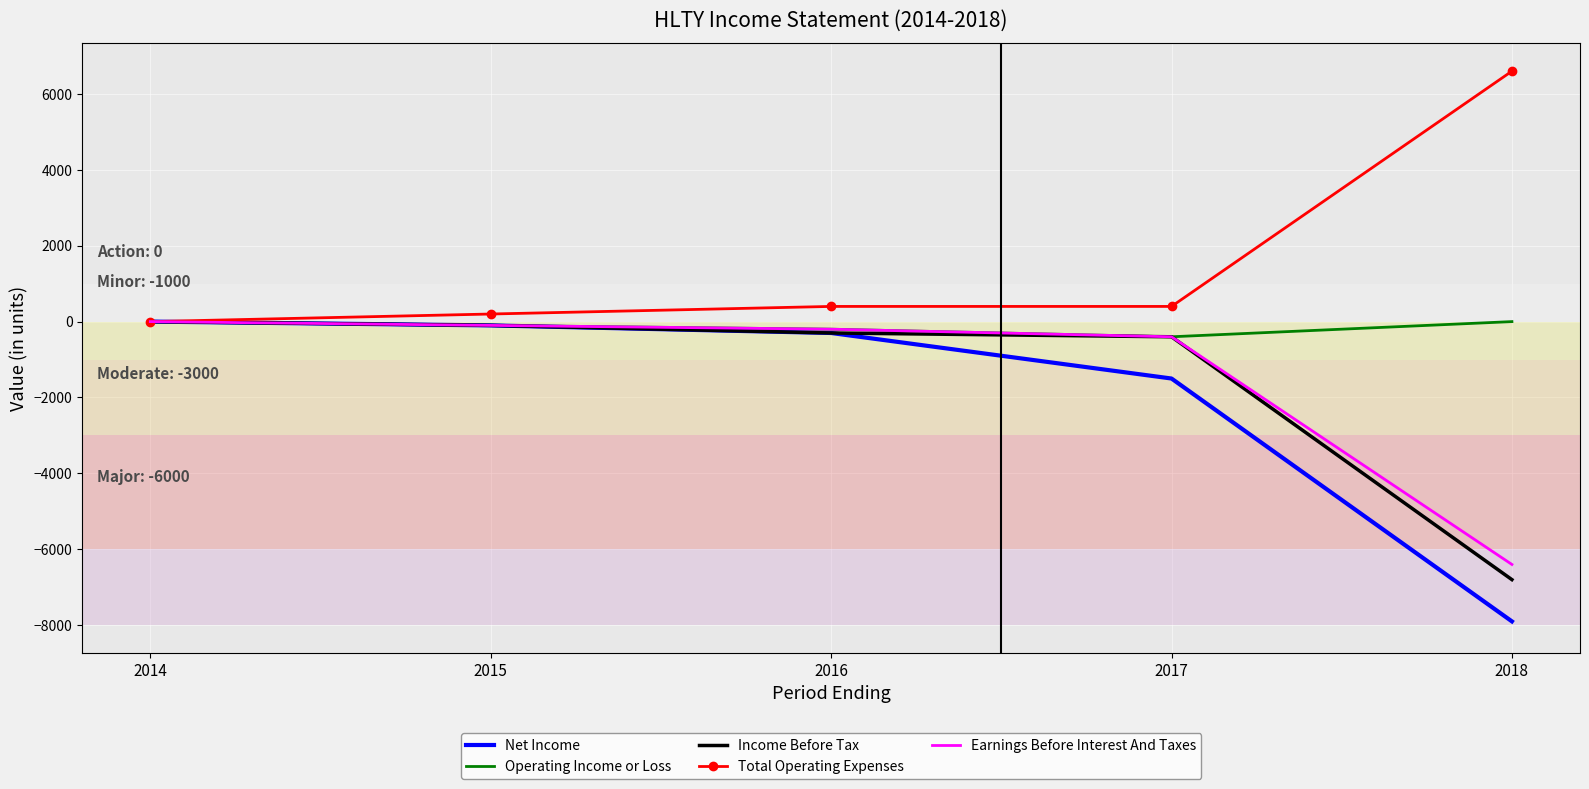

Is the value of Operating Income or Loss at 2014 greater than the value of Net Income at 2016?

Yes